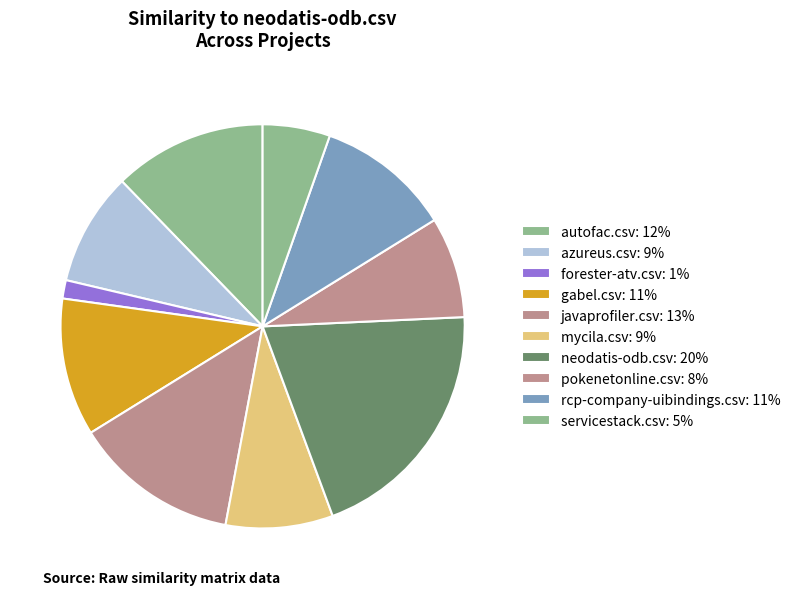

Does any single category account for the majority?

No